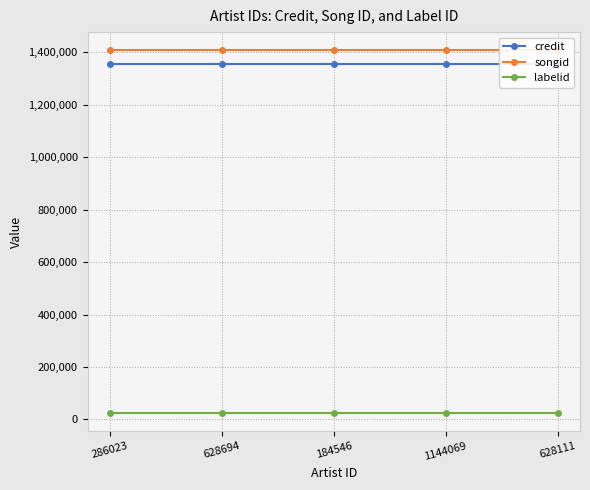

True or false: labelid and credit intersect in this chart.

False